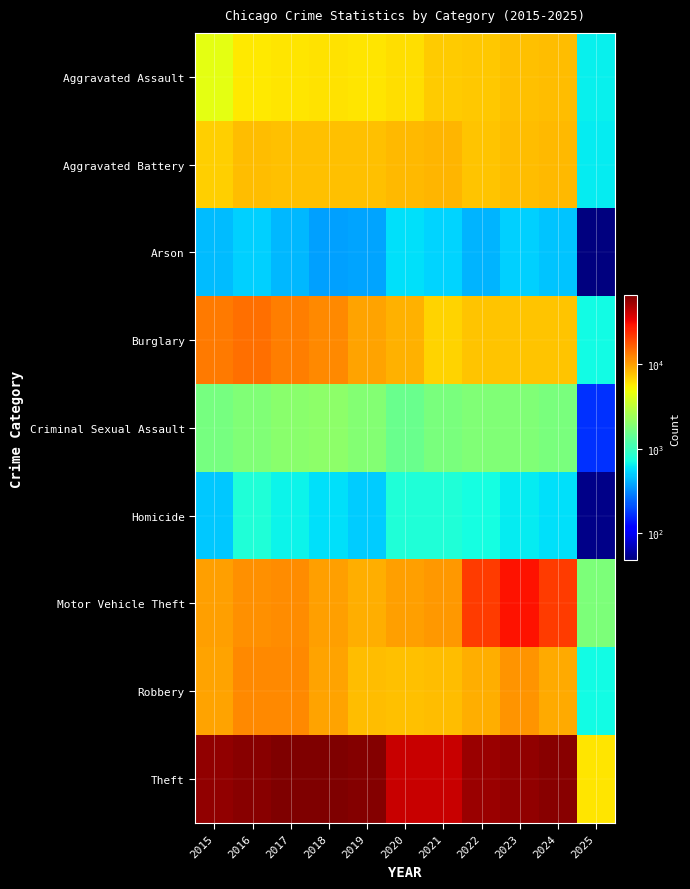

Between 2020 and 2022, which is larger?

2022